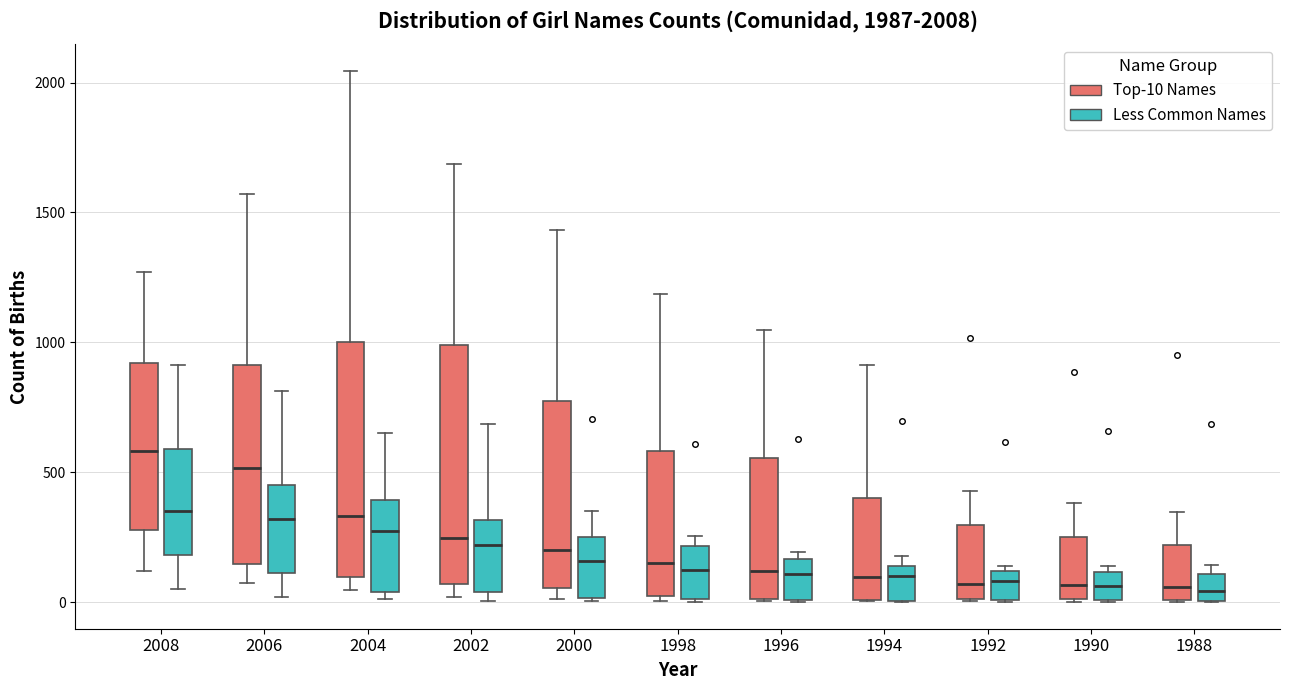

Which box has the highest median line?

2008 (Top-10 Names)